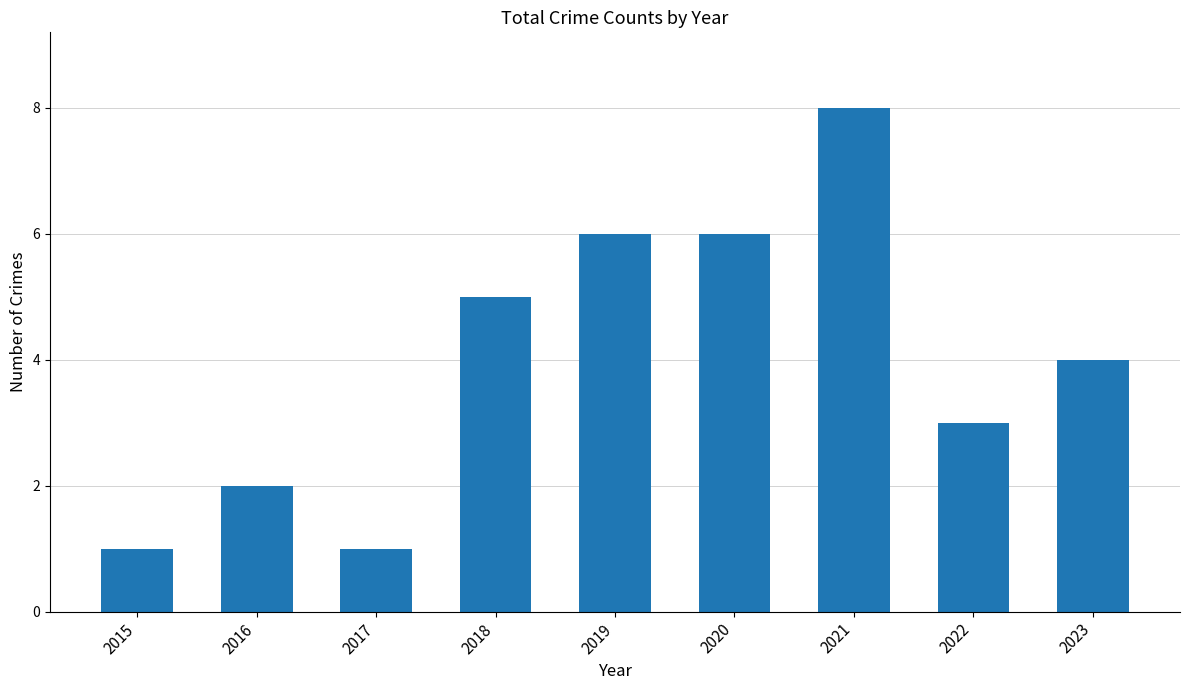

What is the average value?

4